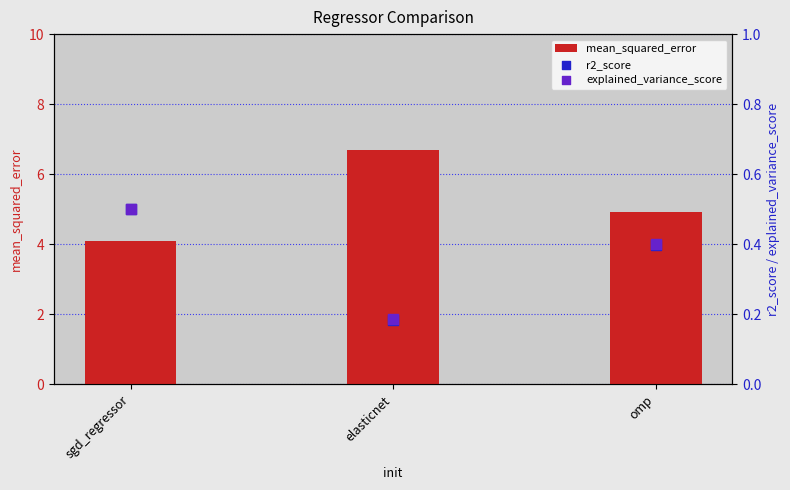

At how many categories does at least one series exceed 1?

3